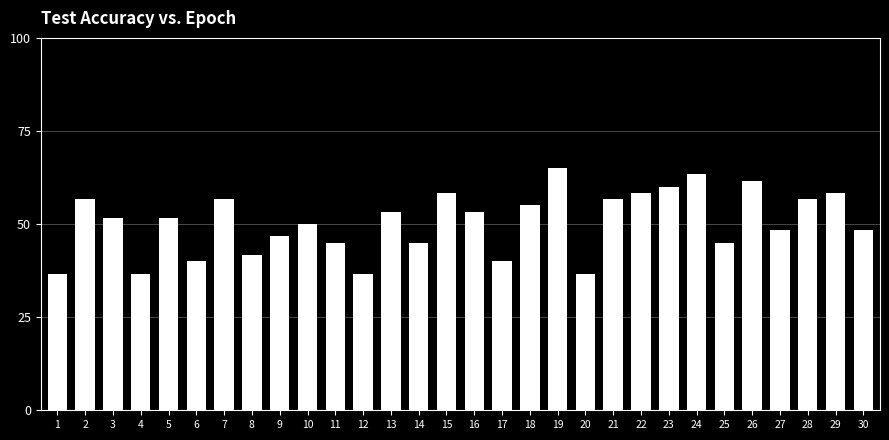

What is the difference between the values at 1 and 19?

28.3